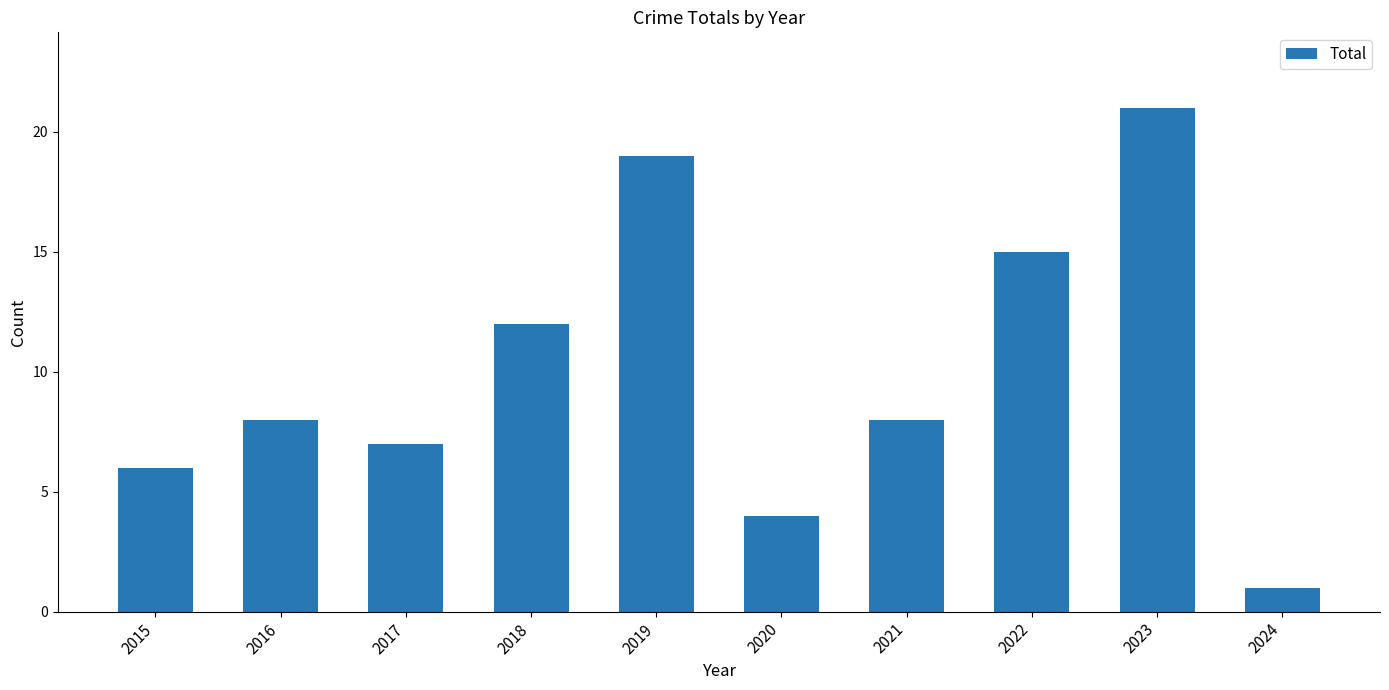

Which has a higher value, 2023 or 2020?

2023